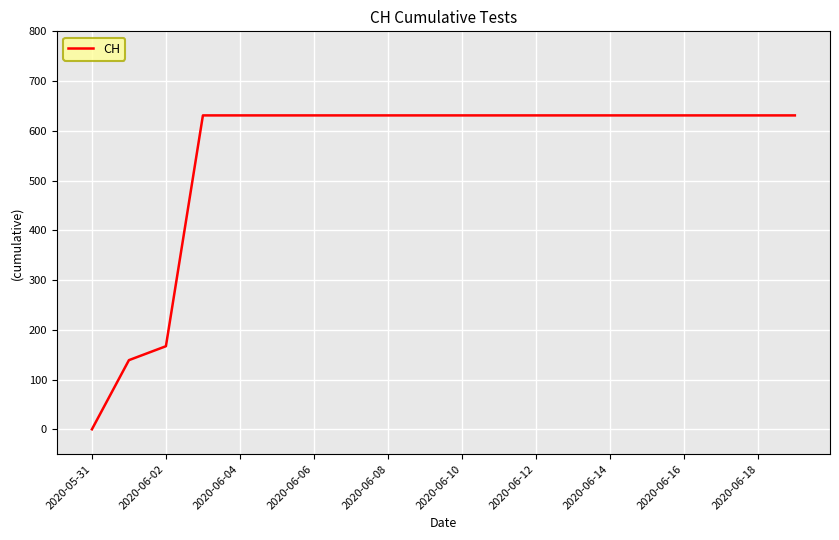

What is the difference between the maximum and minimum values?

631